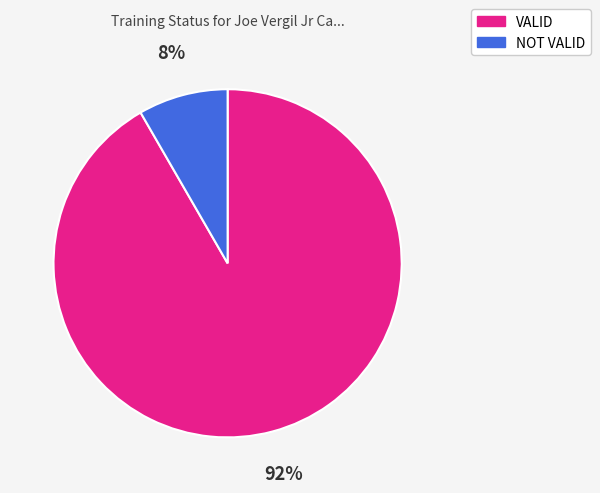

To the nearest percent, what percentage of the pie is NOT VALID?

8%